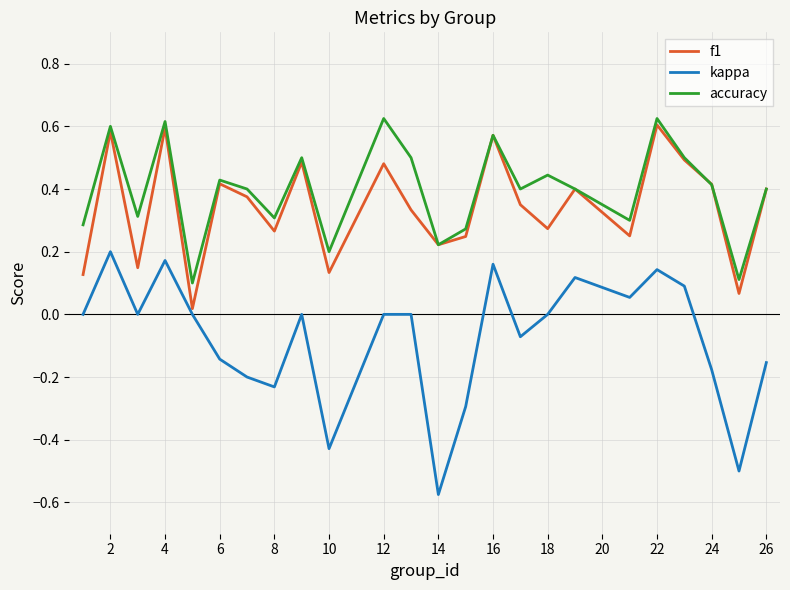

Rank the series by their maximum value, from highest to lowest.

accuracy, f1, kappa